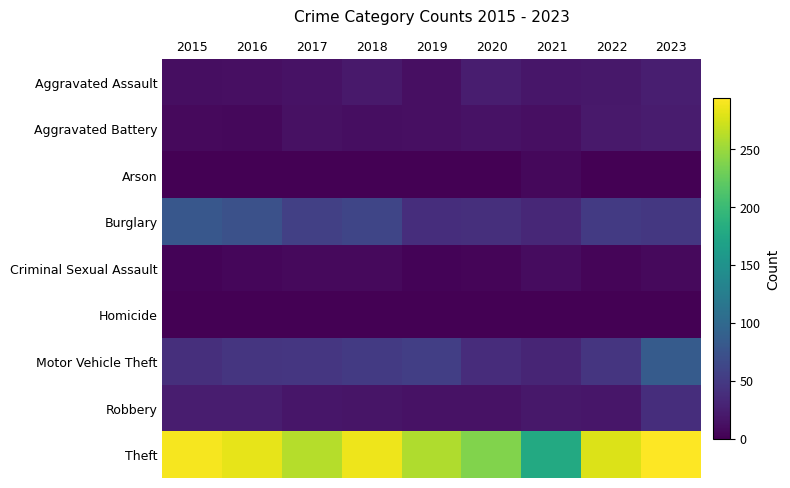

Between 2019 and 2022, which is larger?

2022